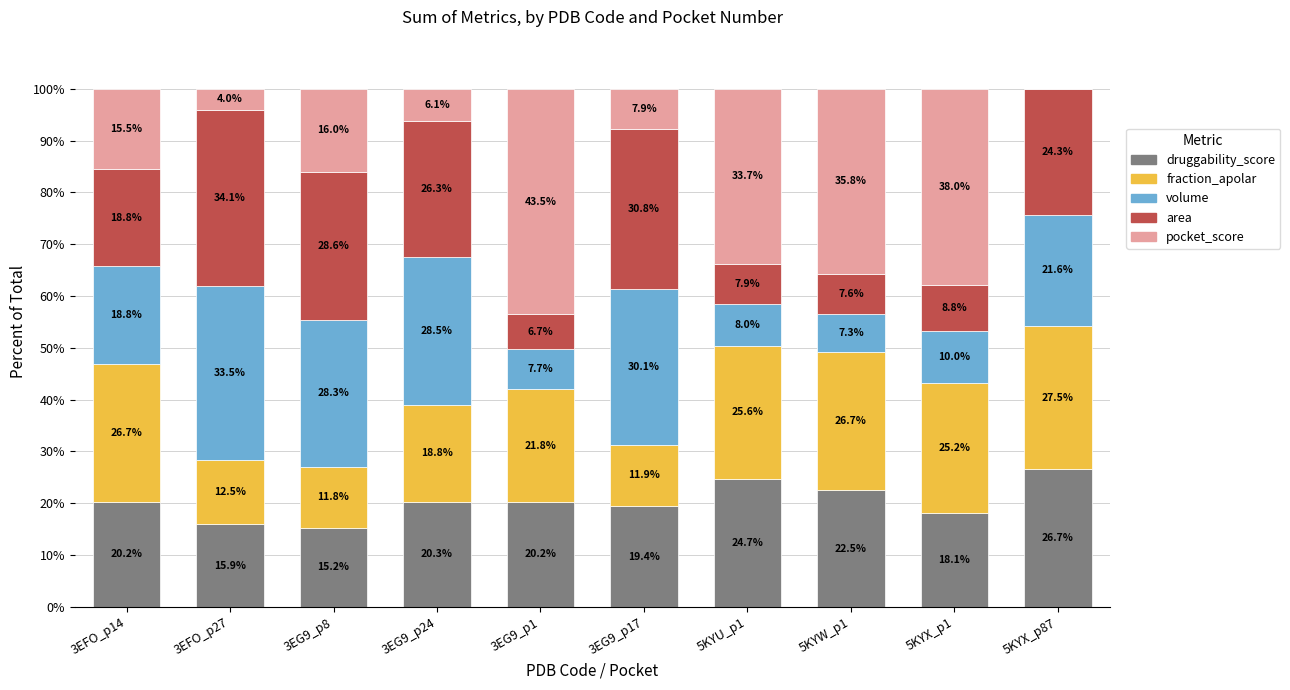

Are the bars horizontal?

No